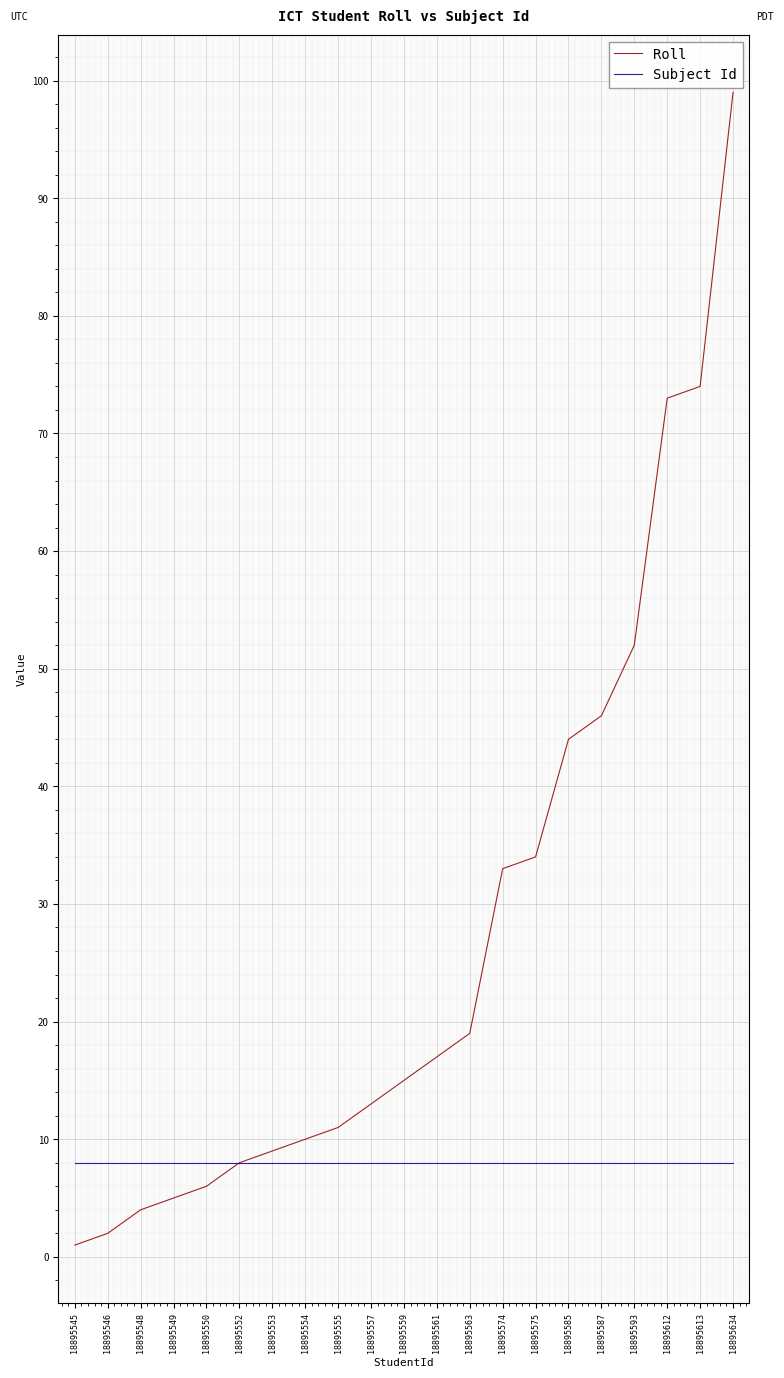

Between 18895574 and 18895585, which series saw the biggest shift?

Roll